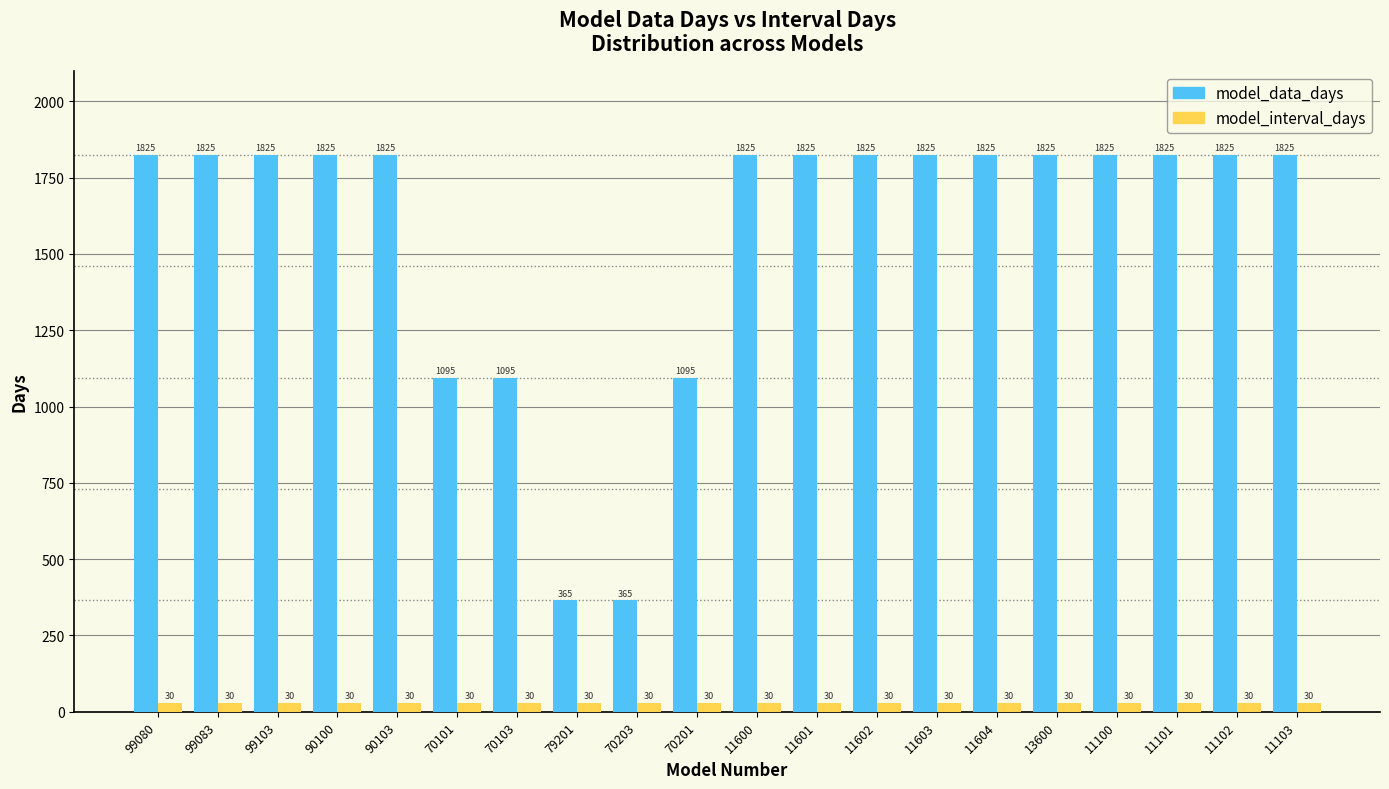

The value of model_data_days at 99083 is 1825. True or false?

True